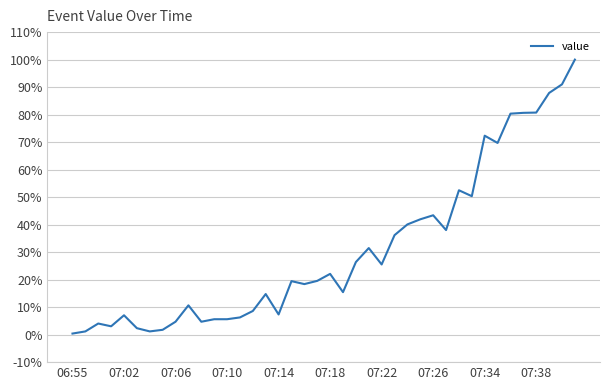

What is the greatest value displayed?

100.0